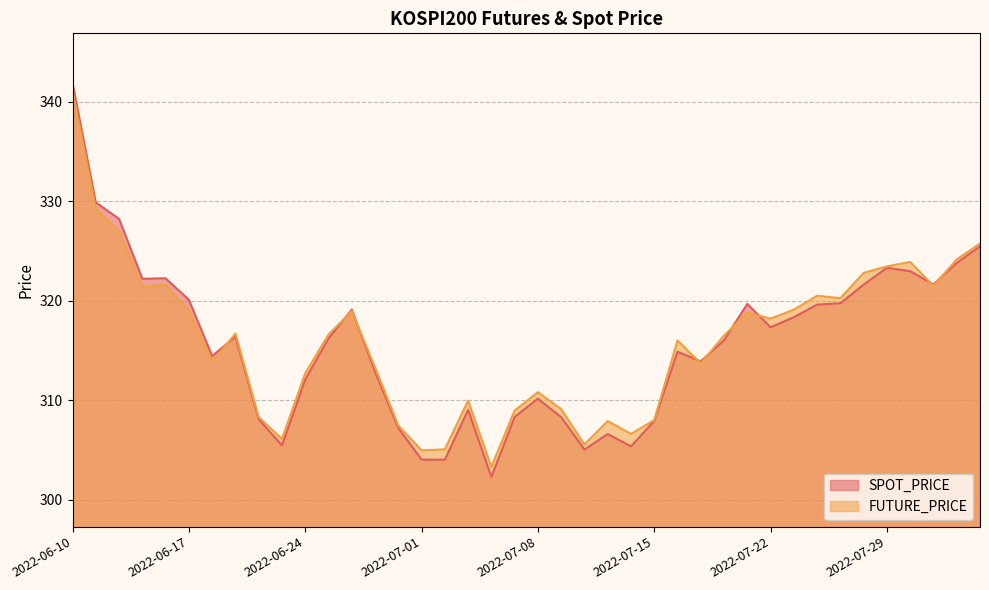

How many lines are shown in the chart?

2